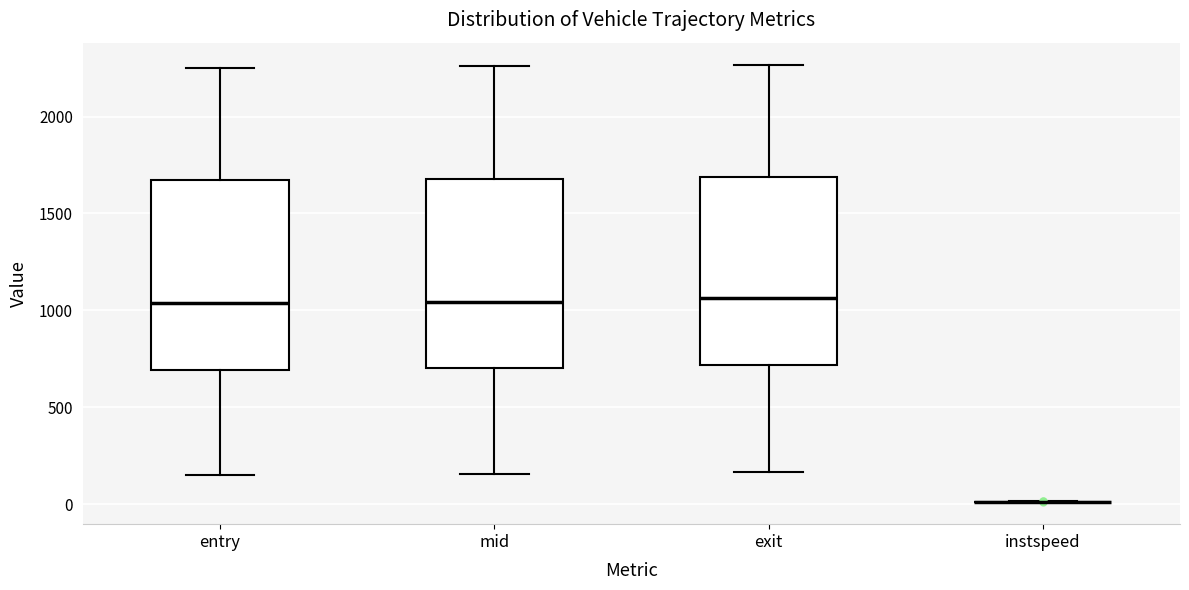

Reading left to right, transcribe this box plot: for each box, give where its median line is, the range the box spans, and where its two whiskers end, as read against the y-axis. The values are not printed on the chart, so give them approximately, as read against the axis.

entry: median 1050, box 700 to 1650, whiskers 150 to 2250
mid: median 1050, box 700 to 1700, whiskers 150 to 2250
exit: median 1050, box 700 to 1700, whiskers 150 to 2250
instspeed: box collapsed to a line at 0, whiskers 0 to 0